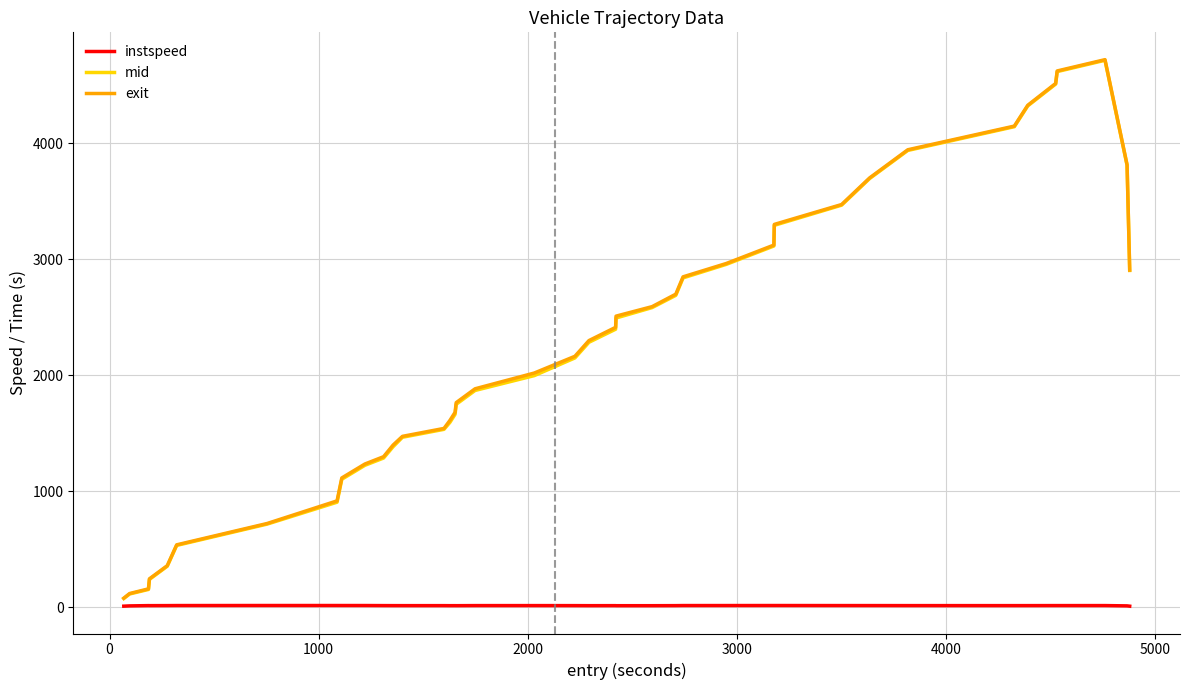

What is the greatest value displayed?

4723.2